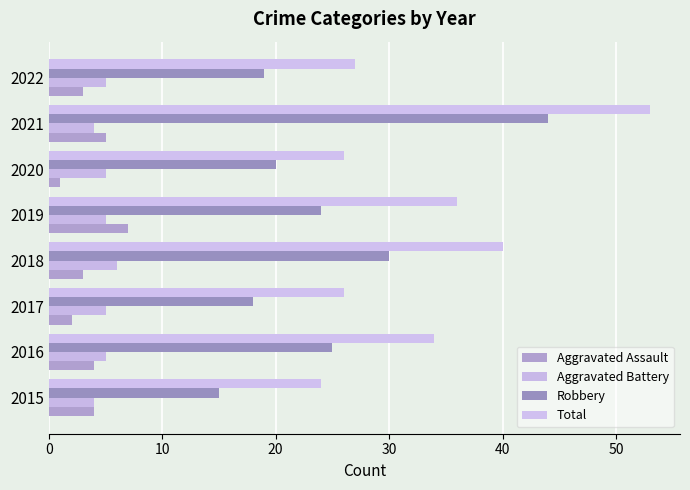

How many distinct data groups are displayed?

4